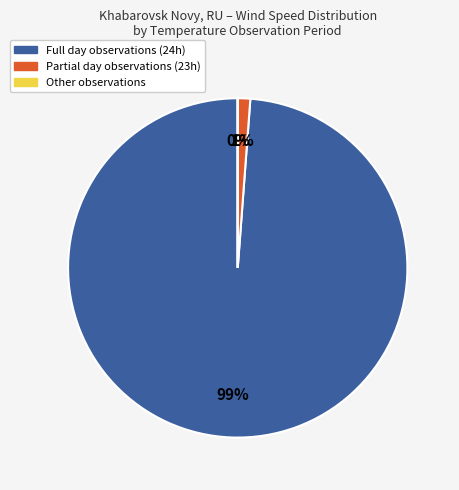

To the nearest percent, what is the difference between the largest and smallest slice percentages?

99%